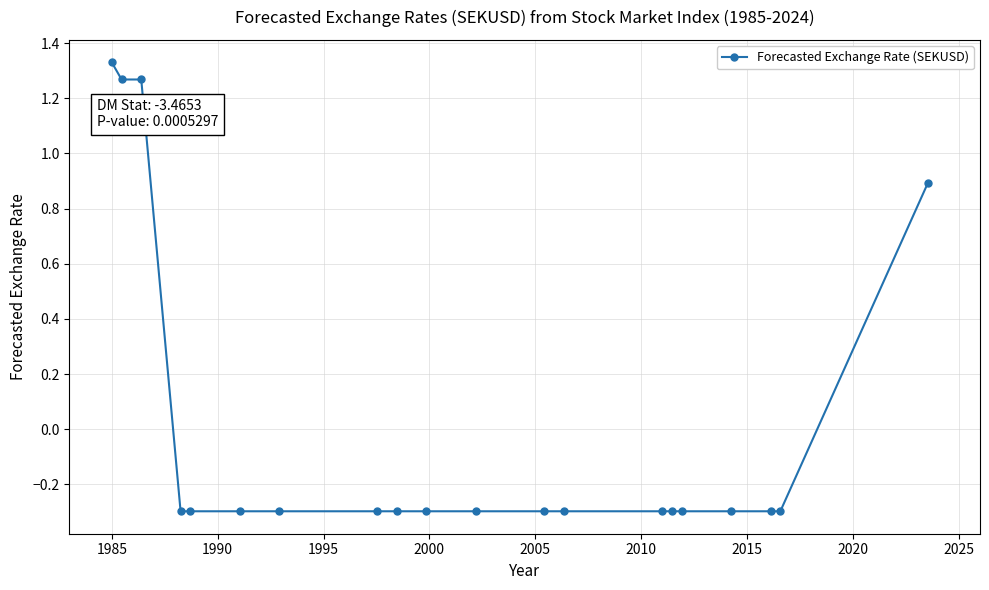

What is the minimum value shown in the chart?

-0.3